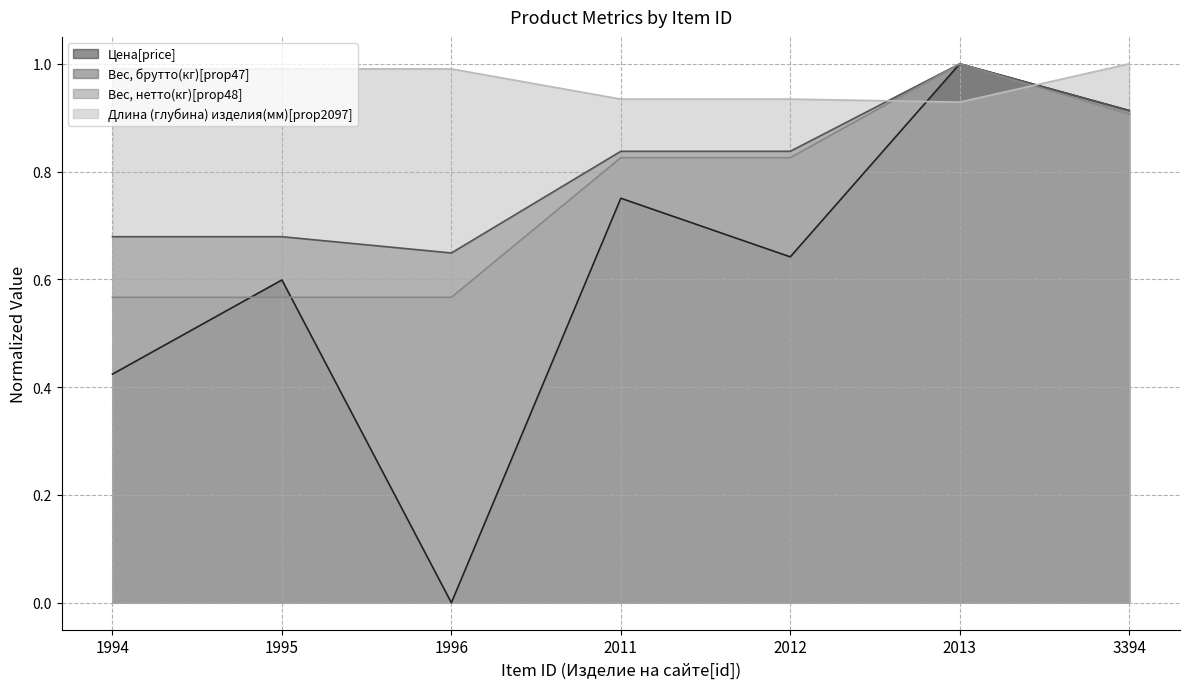

Where is the first local minimum for Вес, брутто(кг)[prop47]?

1996